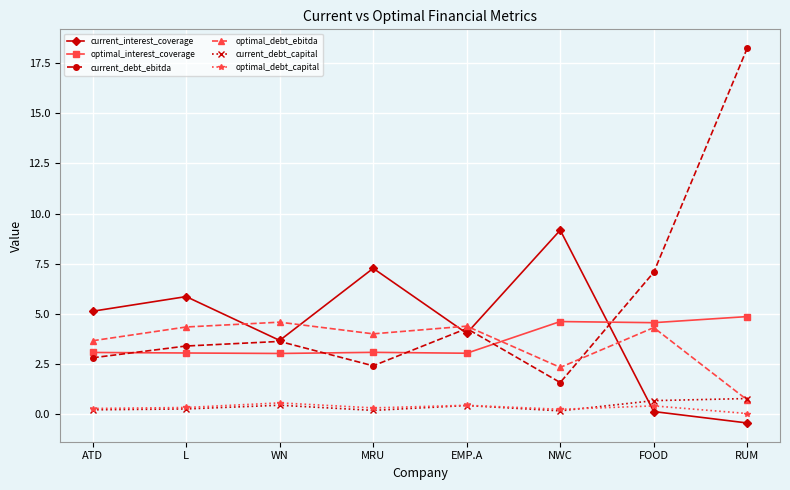

At FOOD, list the series in order from largest to smallest.

current_debt_ebitda, optimal_interest_coverage, optimal_debt_ebitda, current_debt_capital, optimal_debt_capital, current_interest_coverage